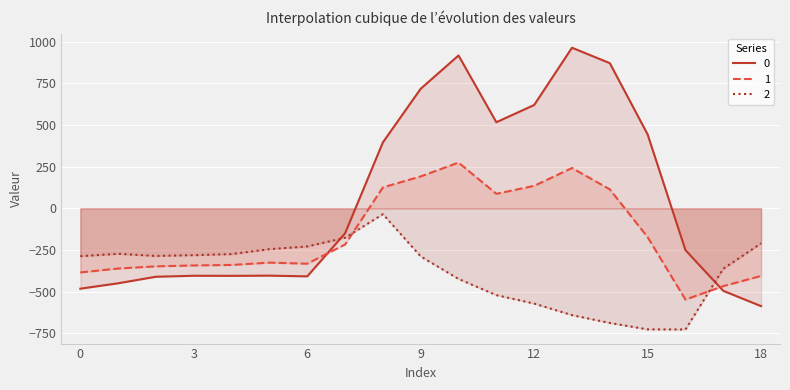

Where is the first local maximum for 1?

5